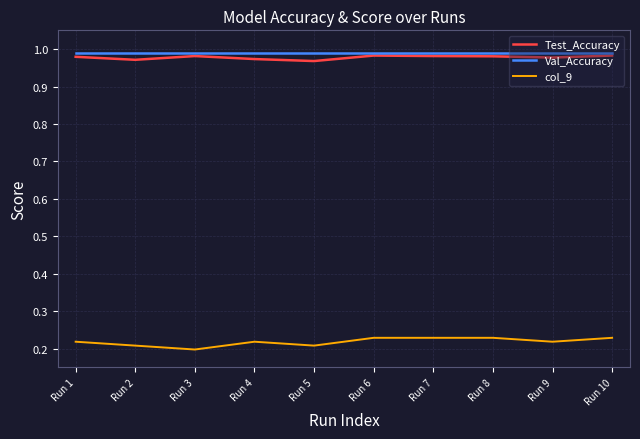

What is the spread (max minus min) of values at Run 3?

0.8